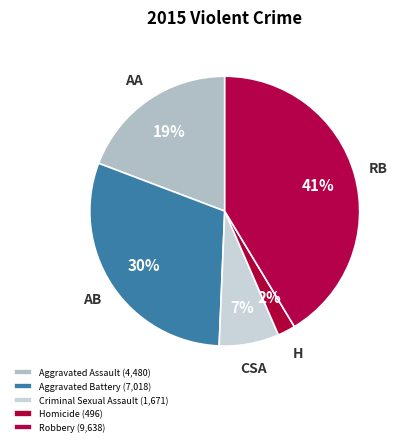

To the nearest percent, what is the average slice percentage?

20%